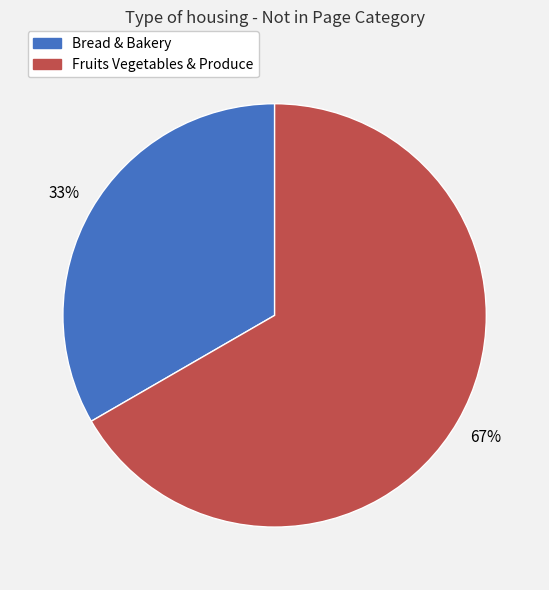

Combined, do Bread & Bakery and Fruits Vegetables & Produce account for over 50%?

Yes